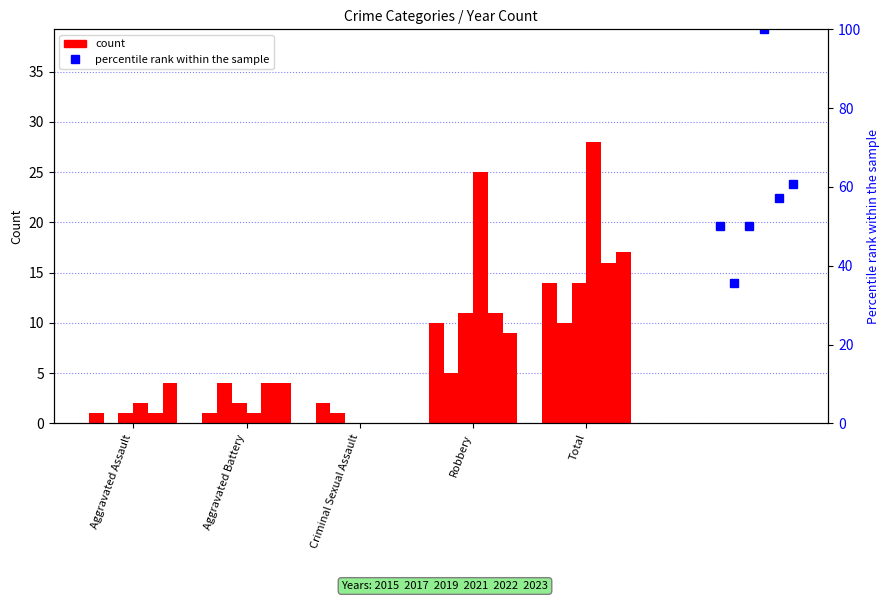

What is the label of the 1st bar from the left?

Aggravated Assault